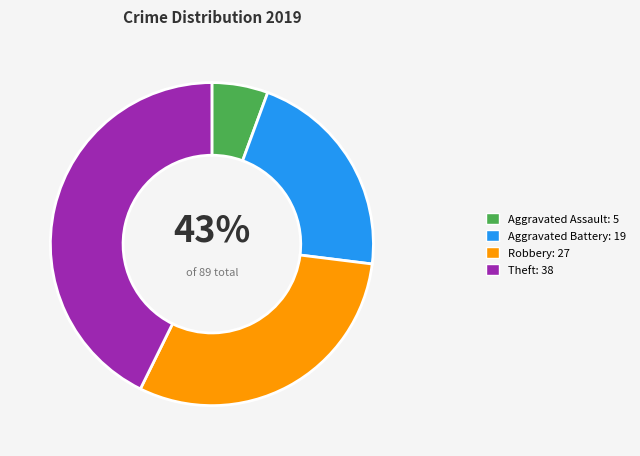

Is Aggravated Battery the majority of the pie?

No